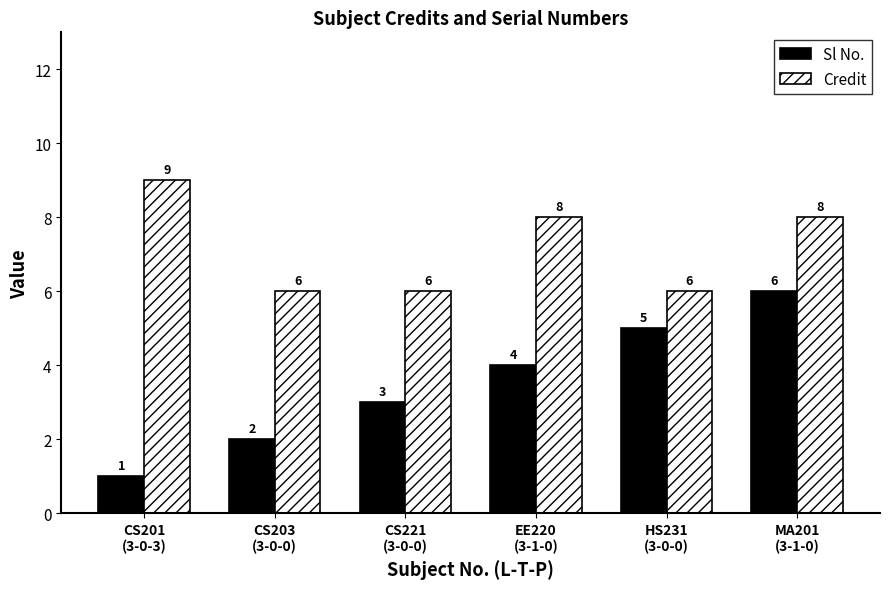

At which category is the sum across all series the highest?

MA201
(3-1-0)